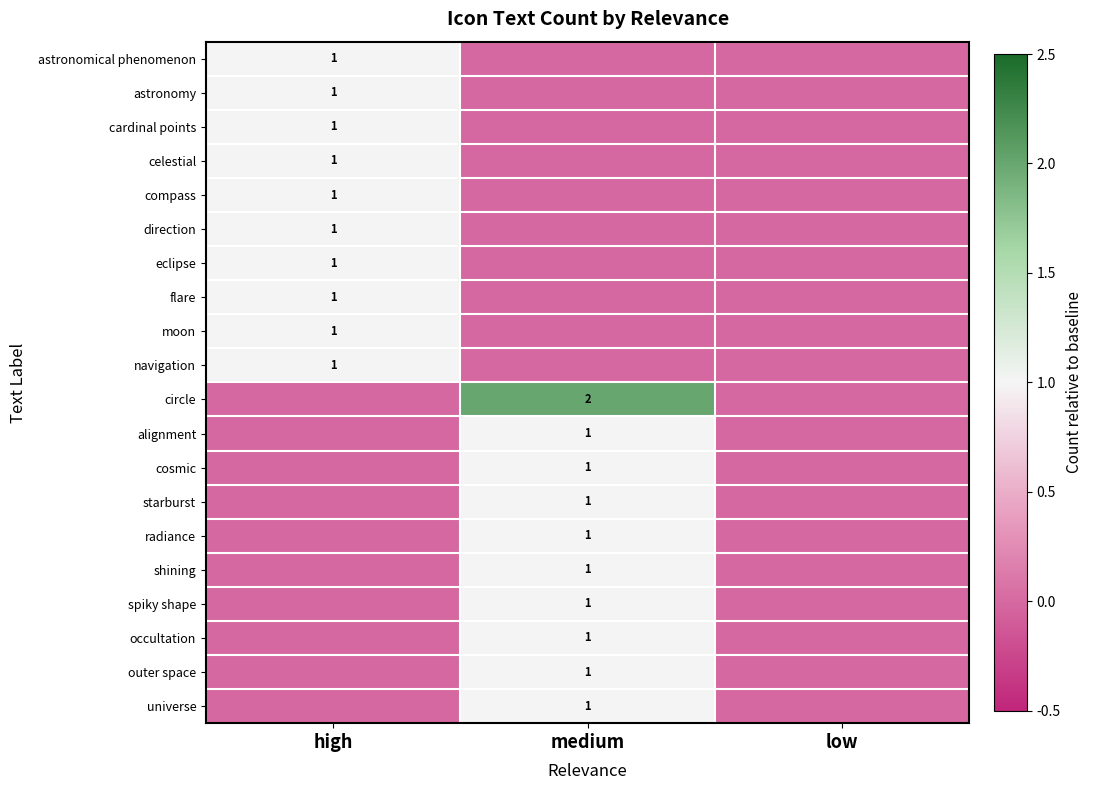

The value of radiance at medium is 1. True or false?

True